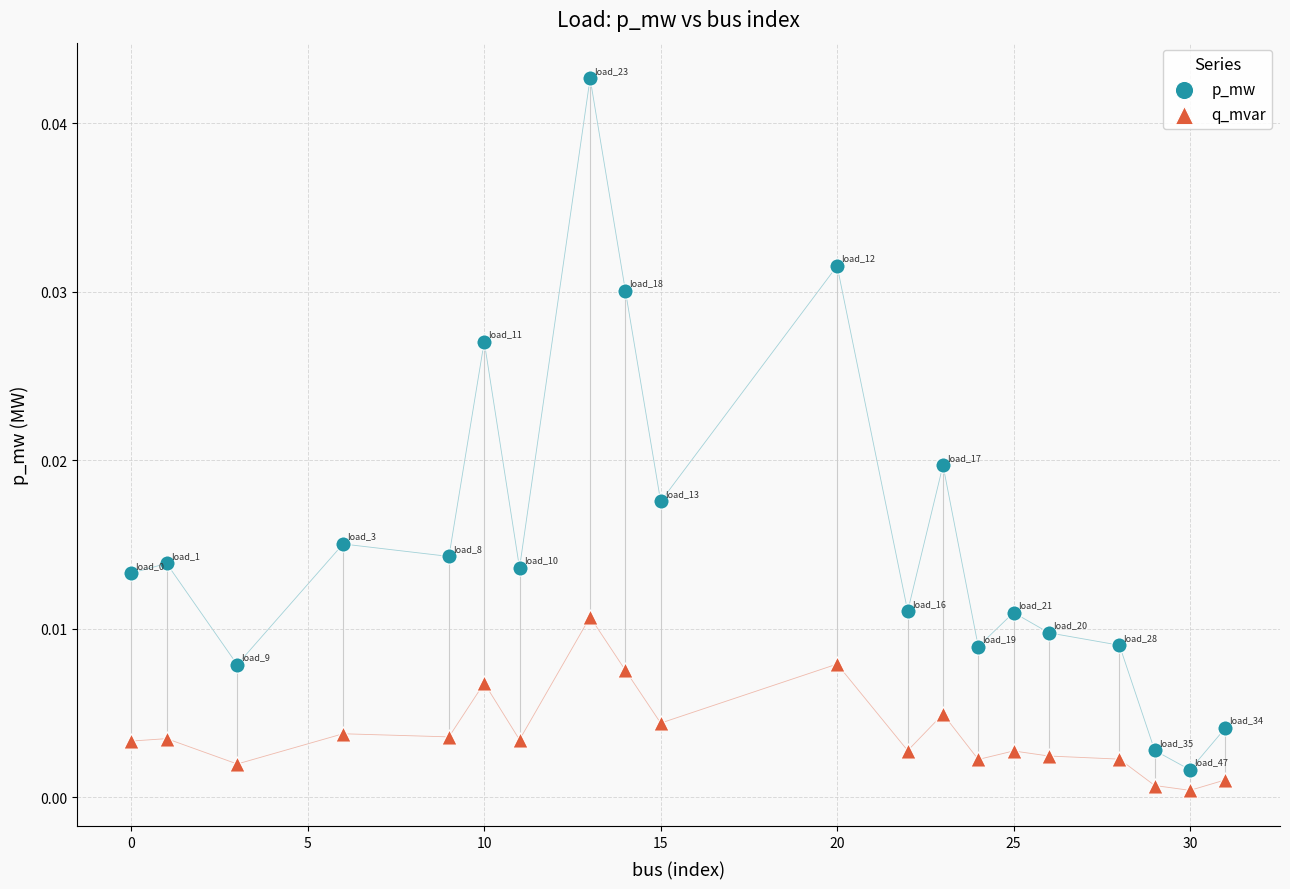

What is the X range (max minus min) for the scatter plot?

31.0